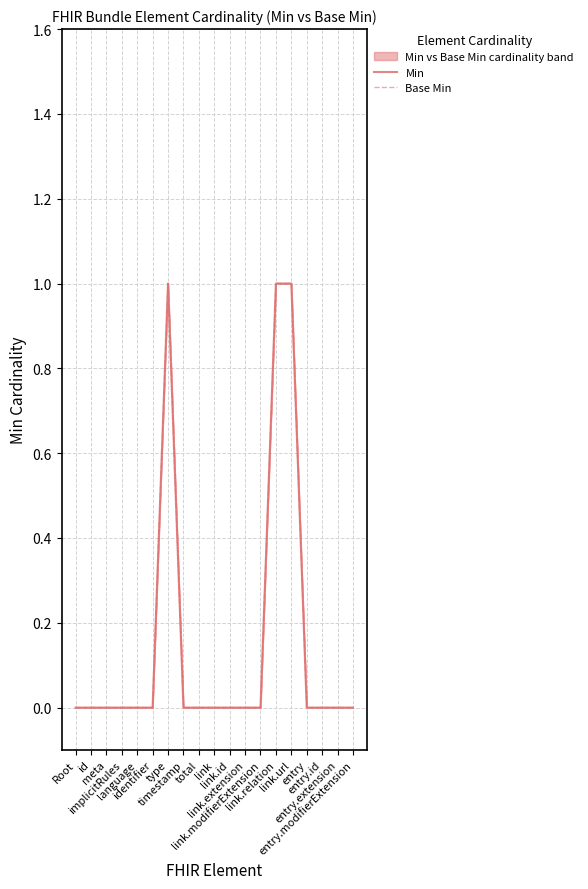

List the series in order of their peak value, highest first.

Min, Base Min